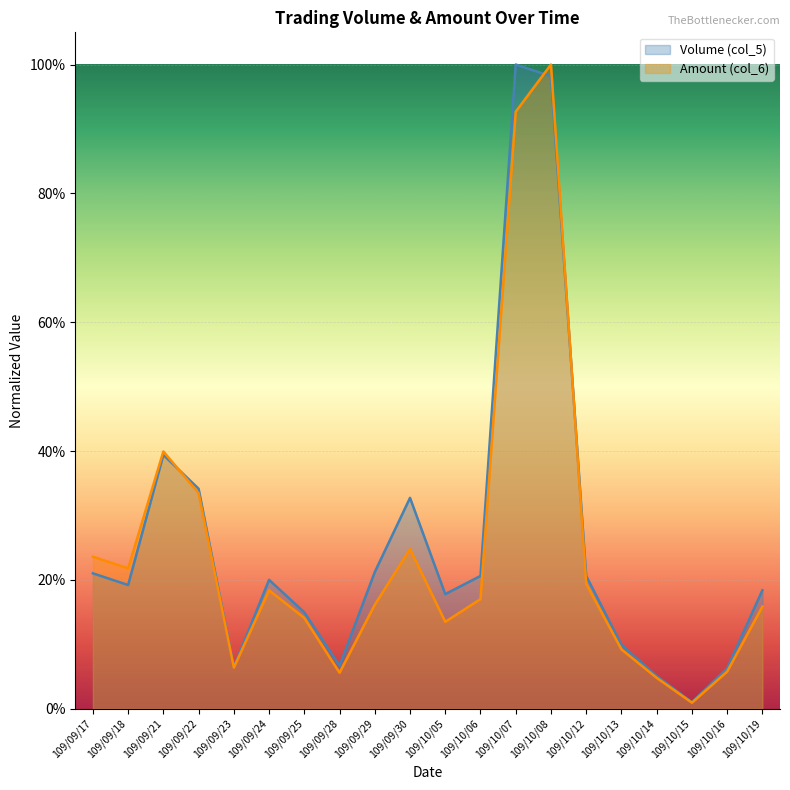

What are all the series names shown in the legend?

Volume (col_5), Amount (col_6)